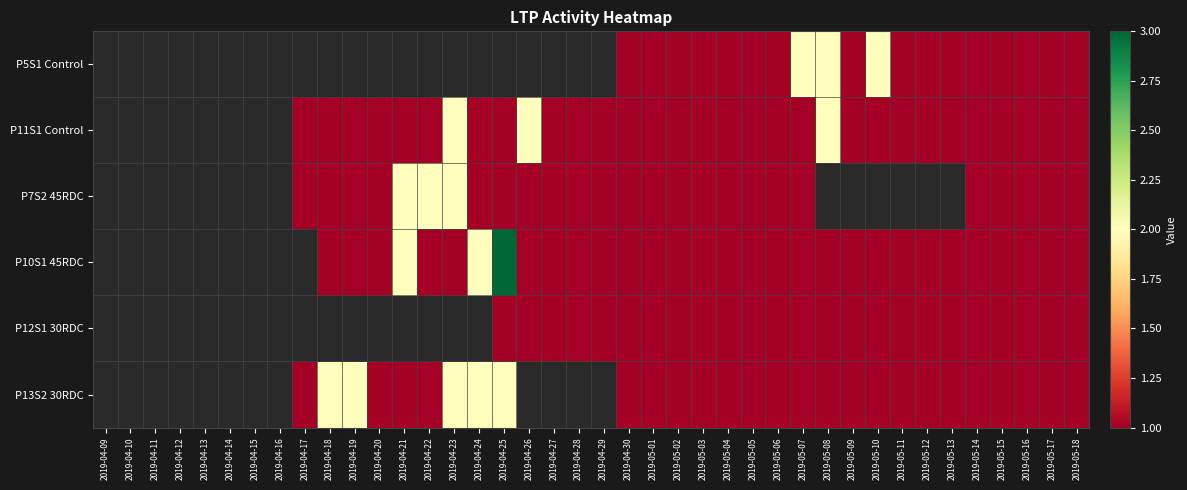

How many series are shown in this chart?

6